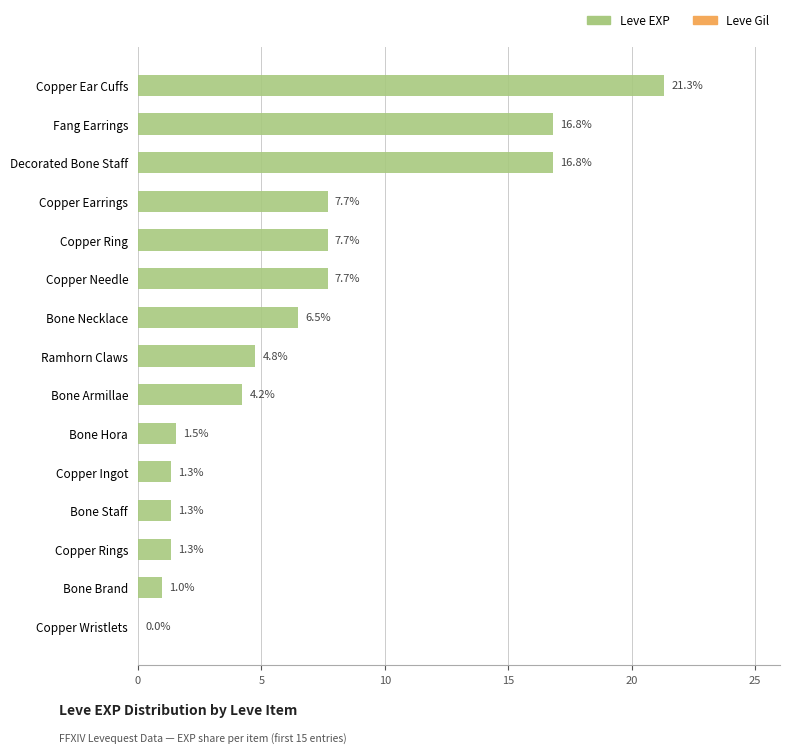

Is it true that the value at Copper Needle is 7.7?

True